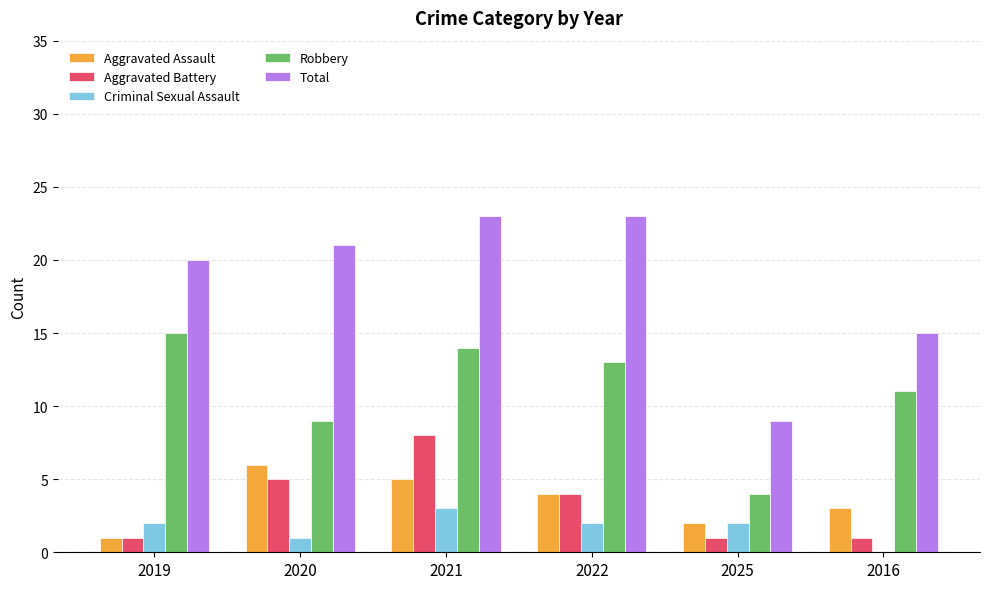

Is the value of Aggravated Battery at 2025 greater than the value of Total at 2016?

No